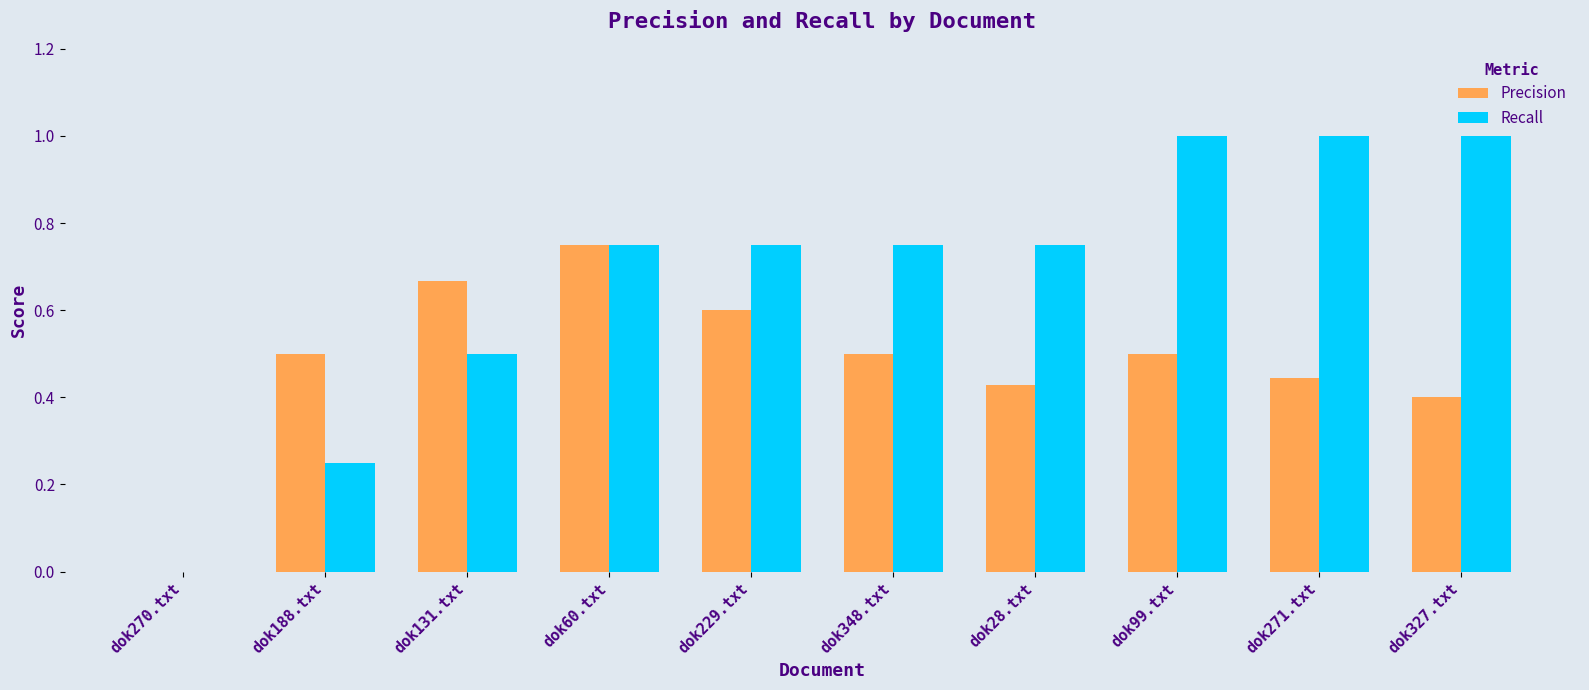

True or false: Recall has a value of -0.4 at dok270.txt.

False